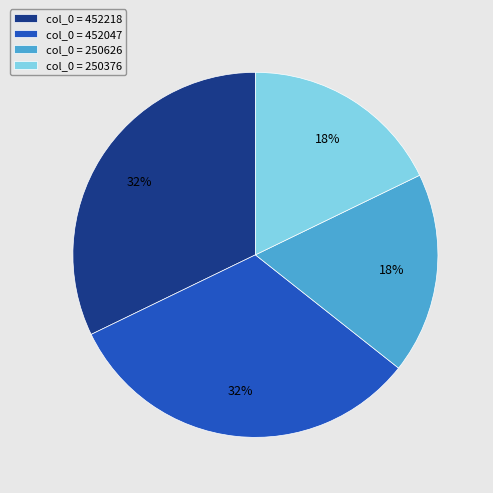

Is it true that col_0 = 250626 is 7% of the pie?

False